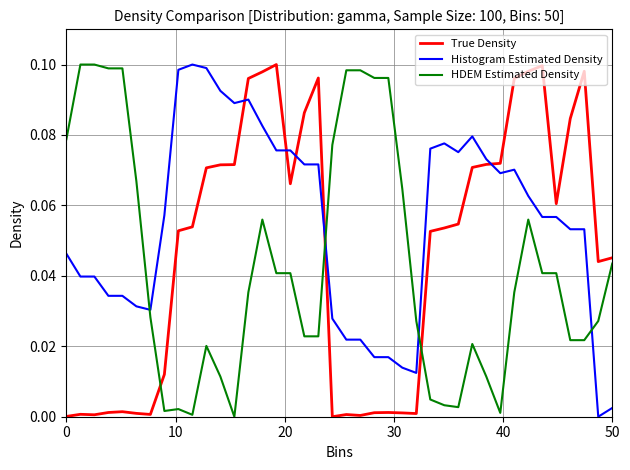

After their last crossing, which series has the higher values: HDEM Estimated Density or Histogram Estimated Density?

HDEM Estimated Density